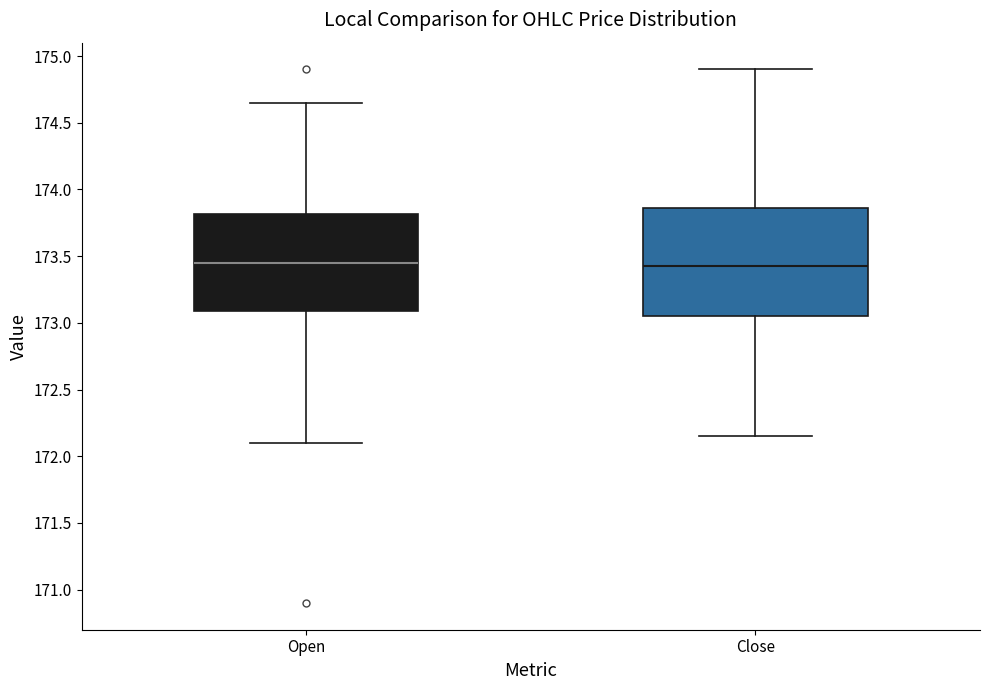

Reading left to right, read every box against the y-axis: the position of its median line, the range the box covers, and the ends of its whiskers. The values are not printed on the chart, so give them approximately, as read against the axis.

Open: median 173.45, box 173.10 to 173.80, whiskers 172.10 to 174.65
Close: median 173.45, box 173.05 to 173.85, whiskers 172.15 to 174.90